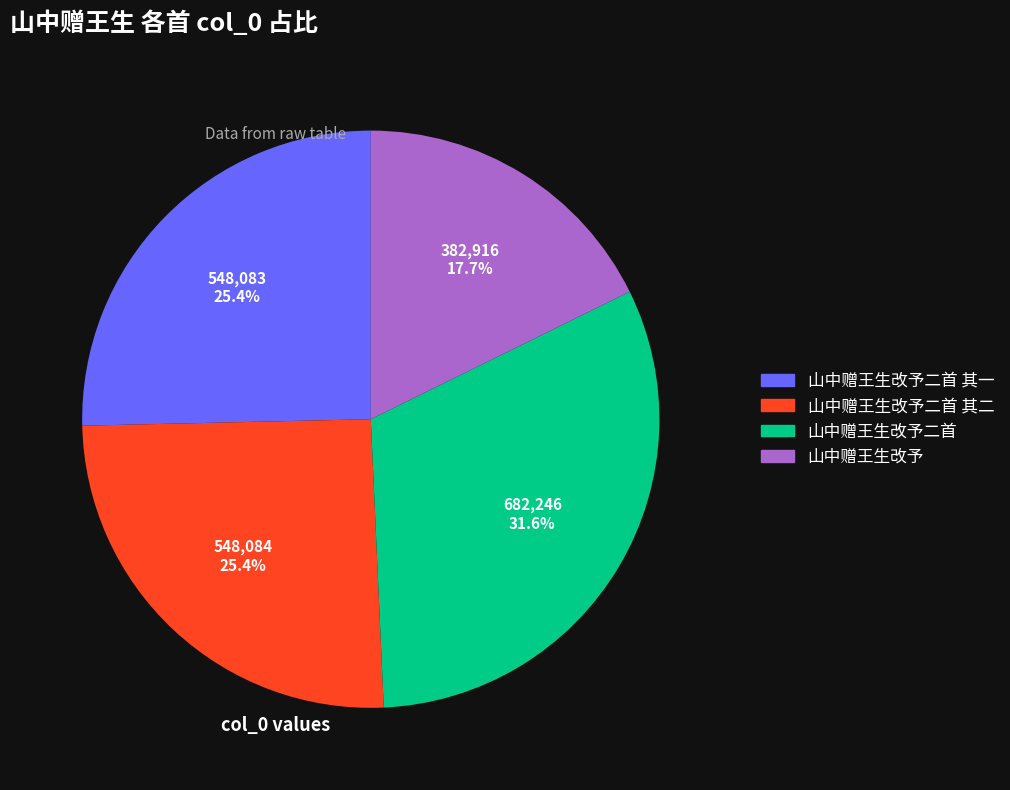

How many segments does this pie chart have?

4